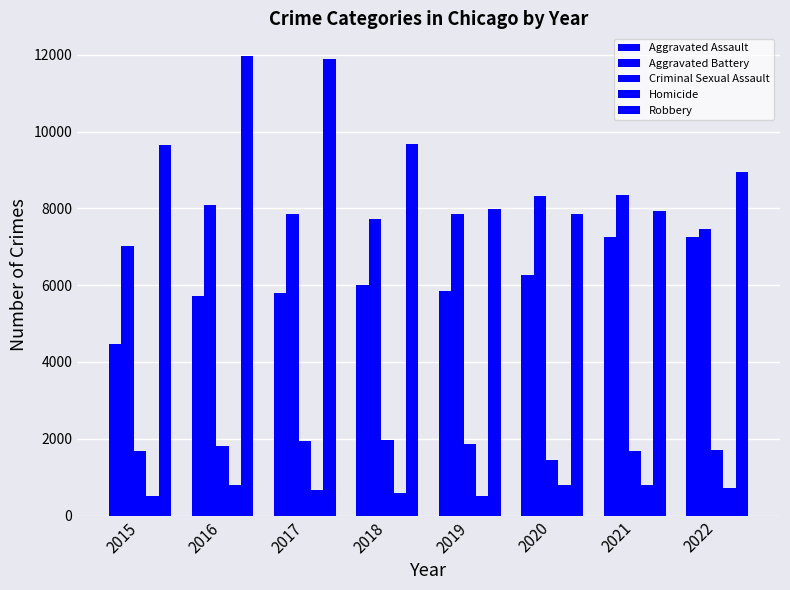

Reading right to left, what are all the values shown in this chart?

Aggravated Assault: 2022=7251	2021=7243	2020=6263	2019=5840	2018=6001	2017=5793	2016=5712	2015=4480
Aggravated Battery: 2022=7463	2021=8347	2020=8319	2019=7857	2018=7735	2017=7845	2016=8085	2015=7018
Criminal Sexual Assault: 2022=1715	2021=1681	2020=1449	2019=1874	2018=1973	2017=1940	2016=1816	2015=1668
Homicide: 2022=706	2021=803	2020=787	2019=498	2018=589	2017=672	2016=786	2015=496
Robbery: 2022=8942	2021=7920	2020=7856	2019=7994	2018=9679	2017=11880	2016=11960	2015=9638